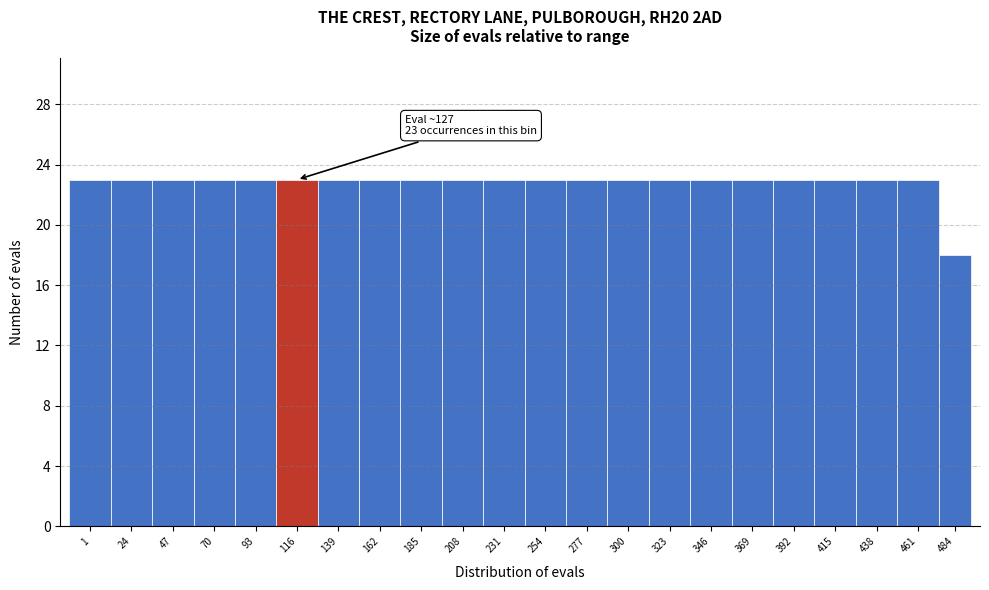

Reading left to right, list all the values displayed in this chart.

23	23	23	23	23	23	23	23	23	23	23	23	23	23	23	23	23	23	23	23	23	18